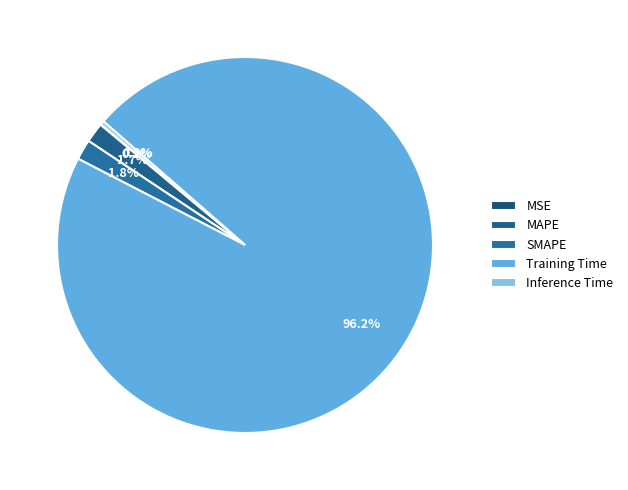

Combined, do SMAPE and MAPE account for over 50%?

No